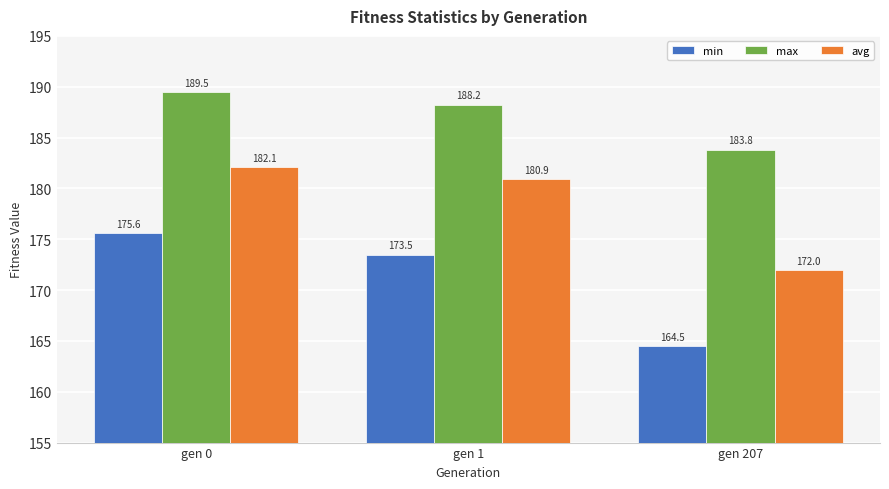

How many data points in avg are above 180?

2